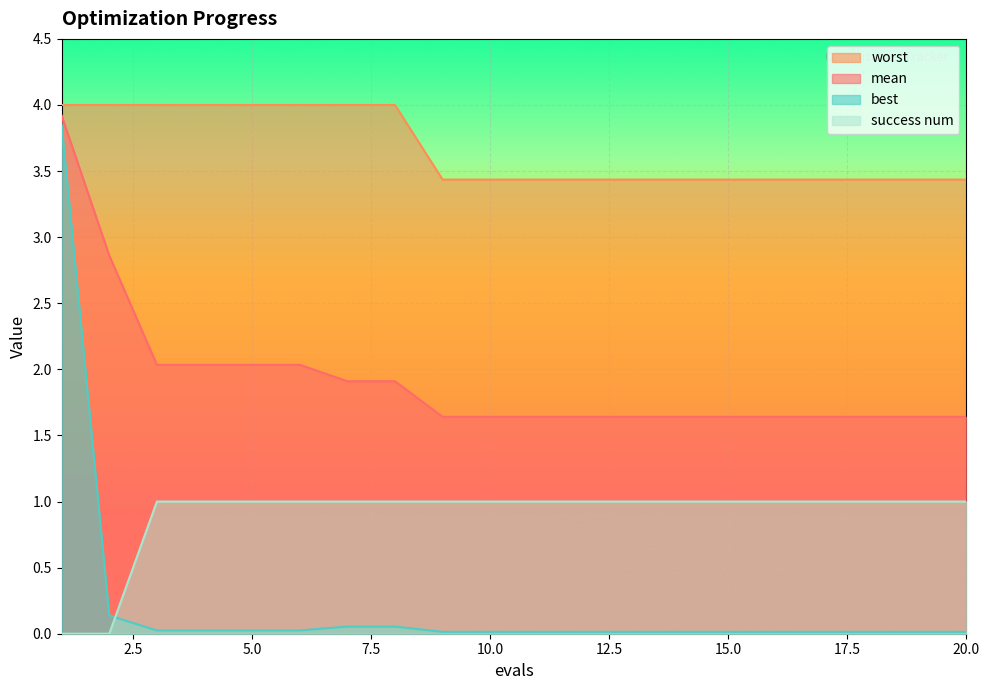

At how many categories does at least one series exceed 1?

20